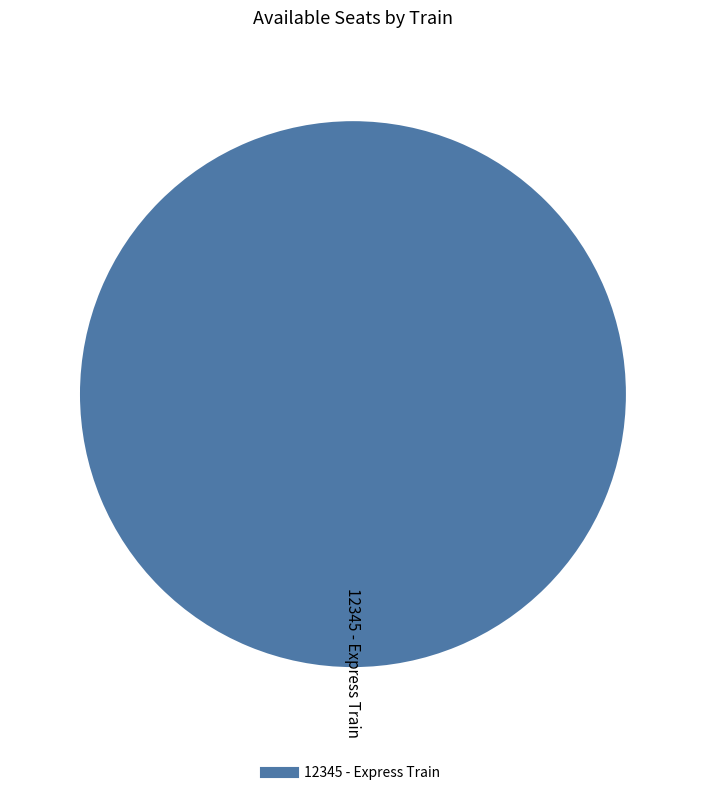

Does any single category account for the majority?

Yes